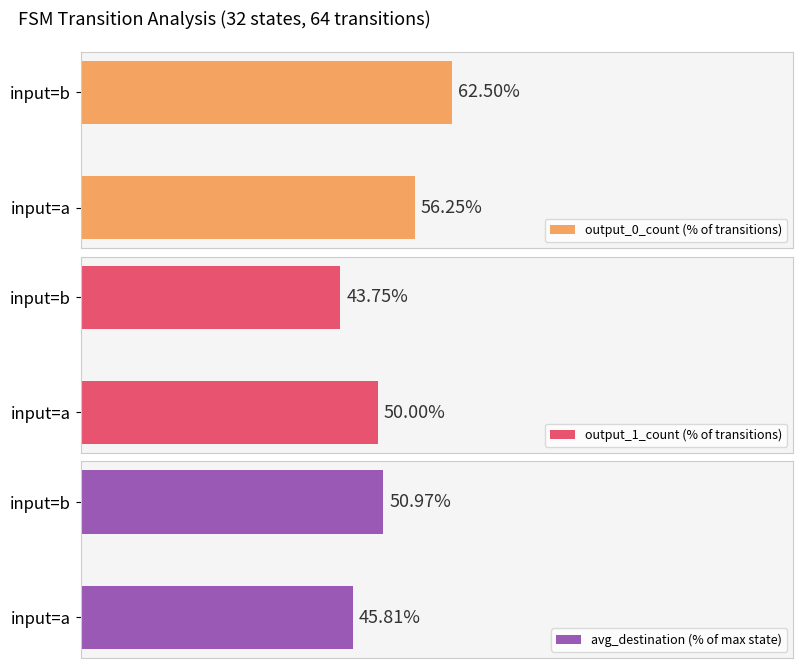

What are all the series names shown in the legend?

output_0_count (% of transitions), output_1_count (% of transitions), avg_destination (% of max state)